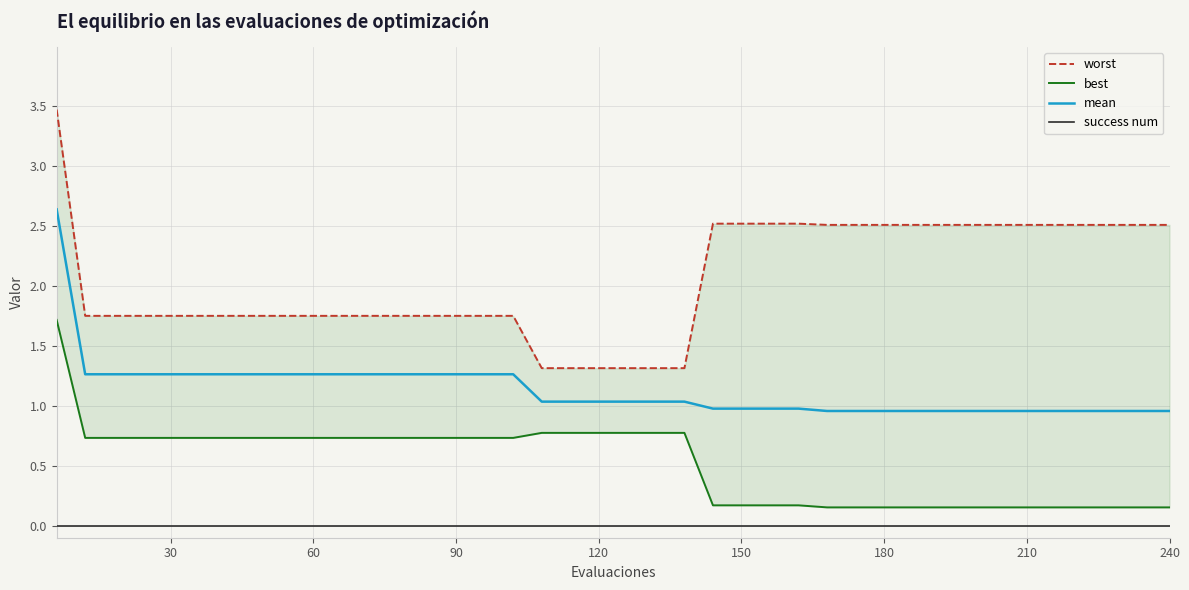

What are all the series names shown in the legend?

worst, best, mean, success num